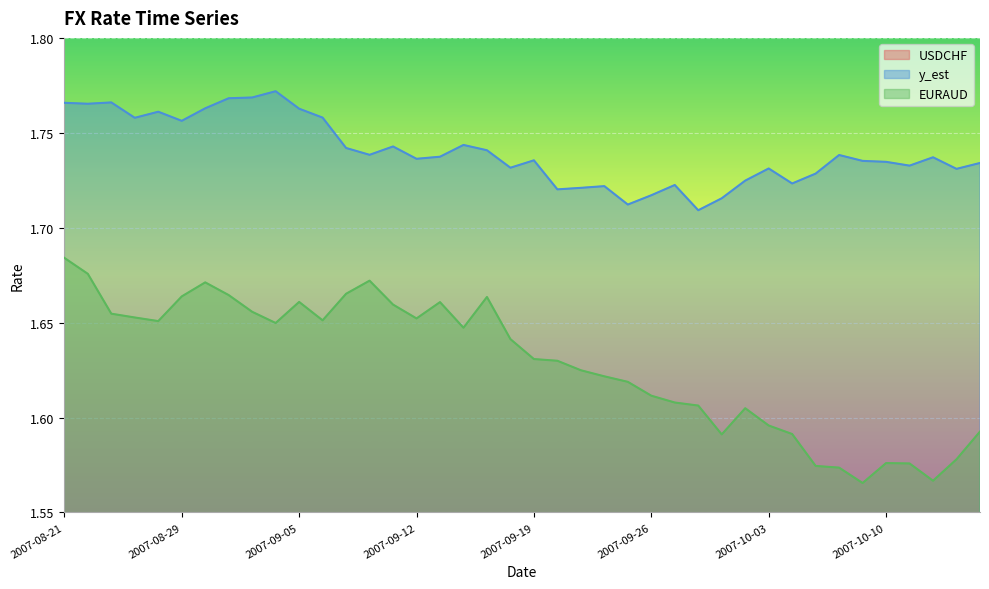

True or false: EURAUD has more than 0 interior local peaks.

True